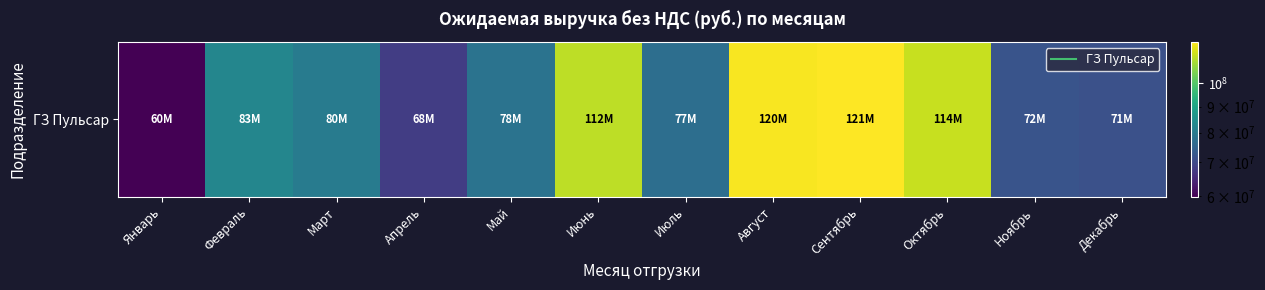

What is the smallest value displayed?

59901610